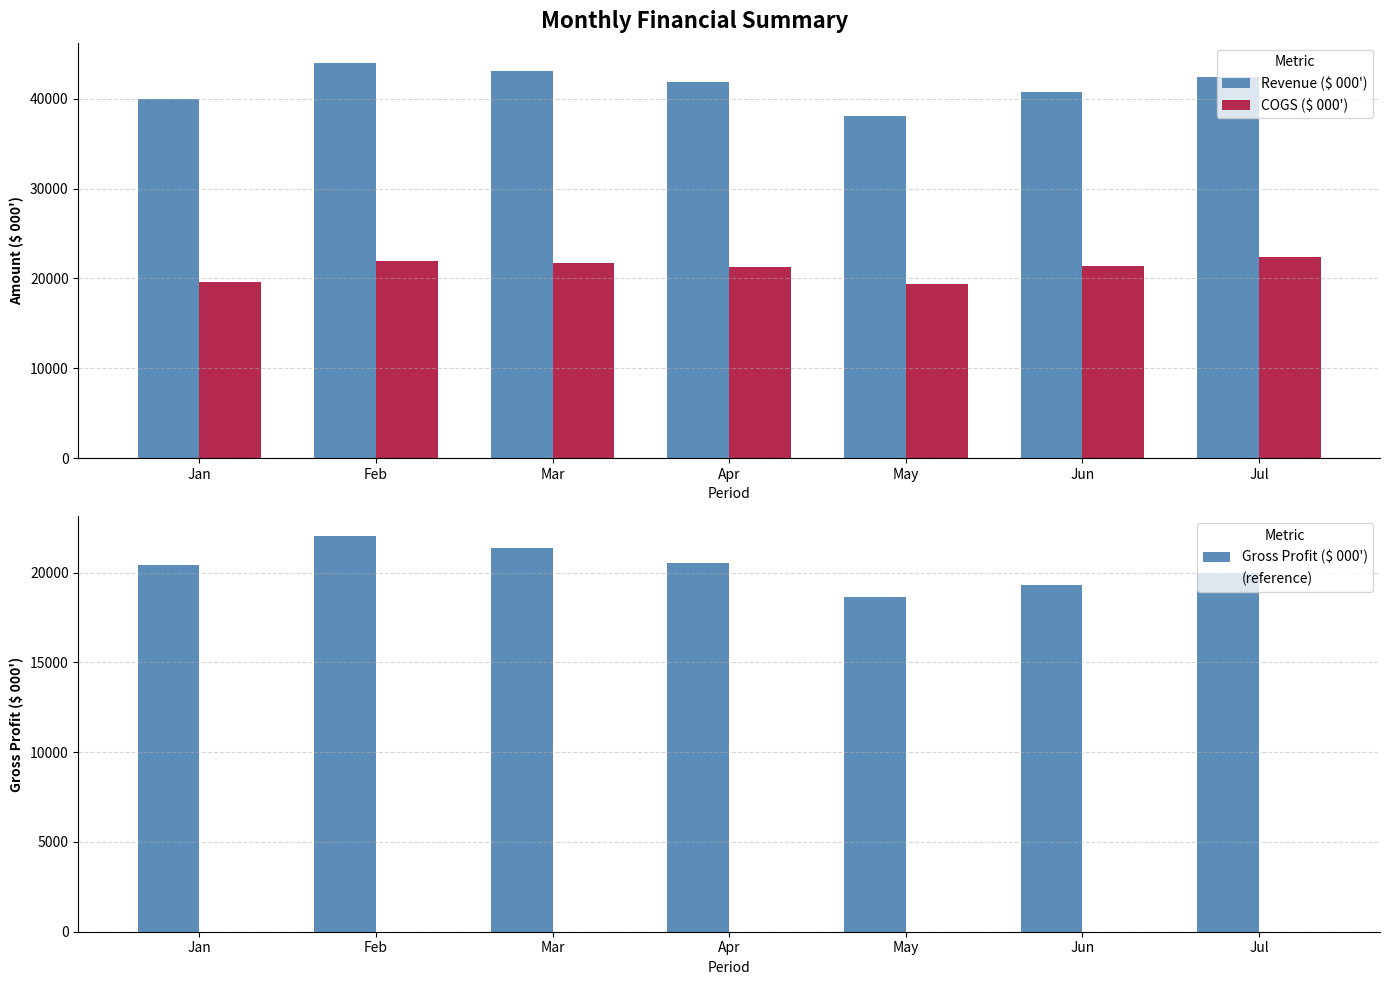

What is the sum of the Gross Profit ($ 000') values at Apr and May?

39193.9